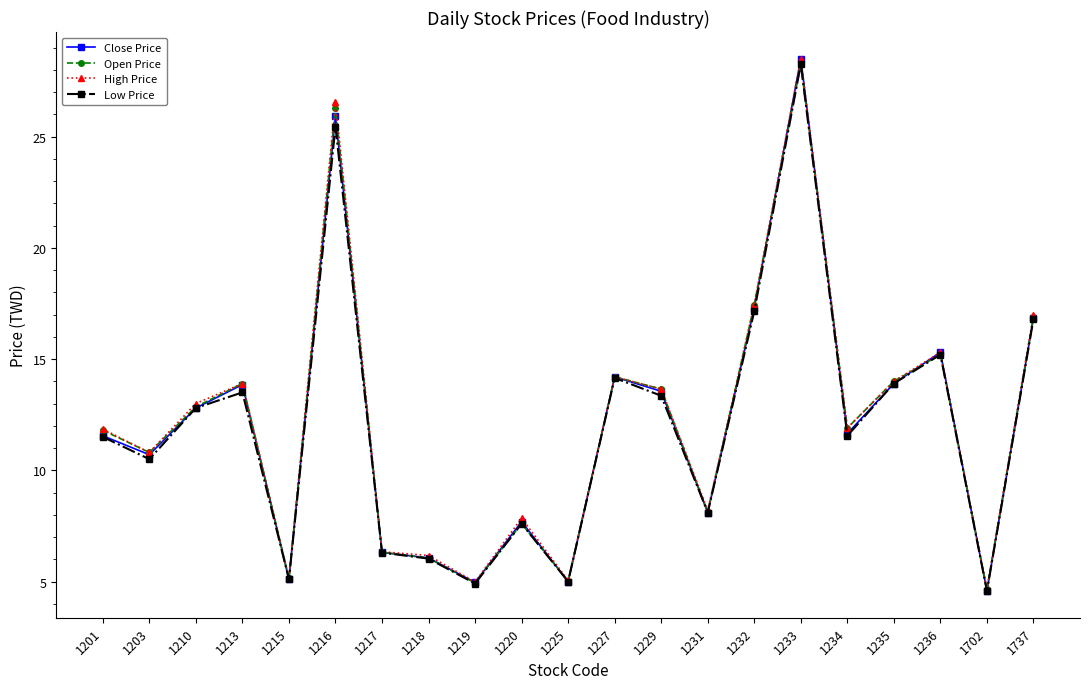

Is it true that Low Price equals 20.2 at 1235?

False